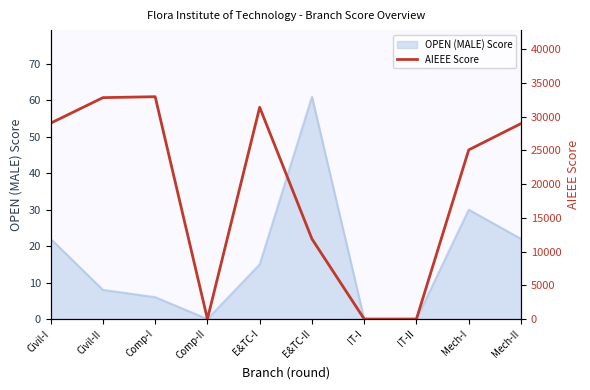

Which has a higher value, IT-II or E&TC-II?

E&TC-II